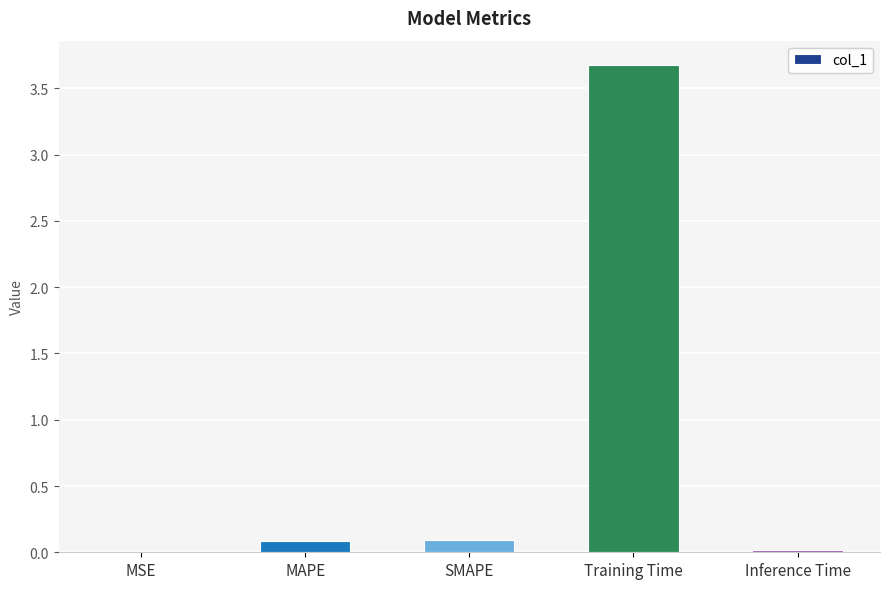

Between Training Time and MSE, which is larger?

Training Time